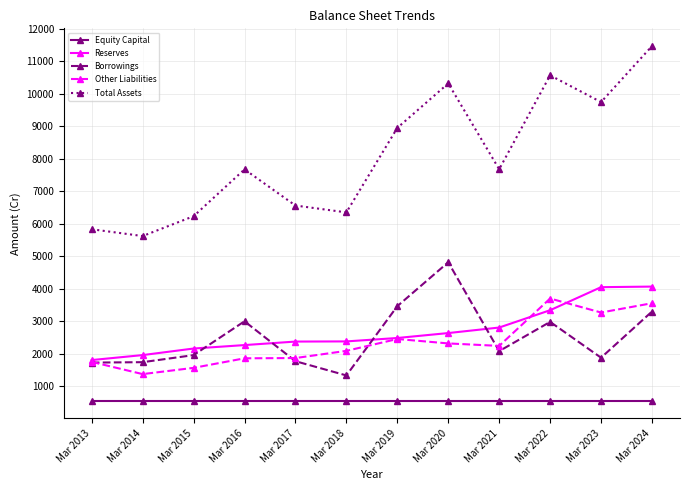

Which category has the highest value in the Other Liabilities series?

Mar 2022